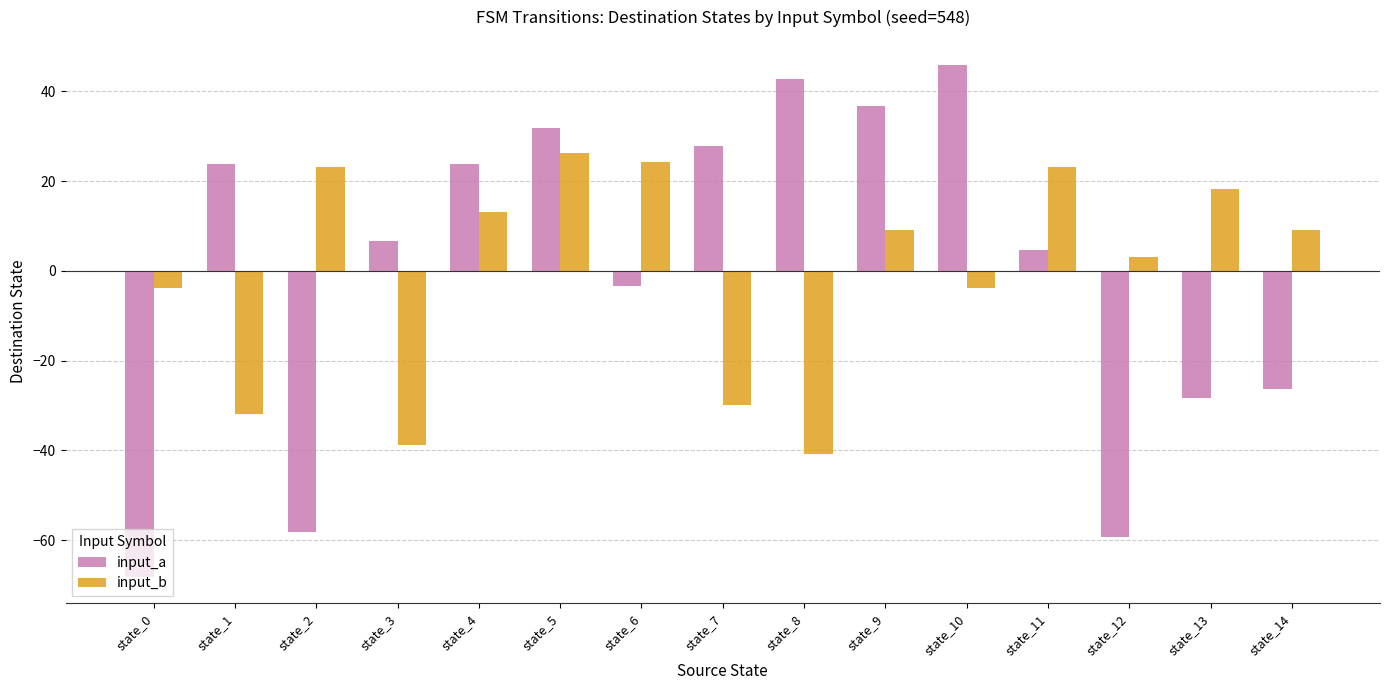

Reading left to right, what are all the values shown in this chart?

input_a: state_0=-68.3	state_1=23.7	state_2=-58.3	state_3=6.7	state_4=23.7	state_5=31.7	state_6=-3.3	state_7=27.7	state_8=42.7	state_9=36.7	state_10=45.7	state_11=4.7	state_12=-59.3	state_13=-28.3	state_14=-26.3
input_b: state_0=-3.9	state_1=-31.9	state_2=23.1	state_3=-38.9	state_4=13.1	state_5=26.1	state_6=24.1	state_7=-29.9	state_8=-40.9	state_9=9.1	state_10=-3.9	state_11=23.1	state_12=3.1	state_13=18.1	state_14=9.1